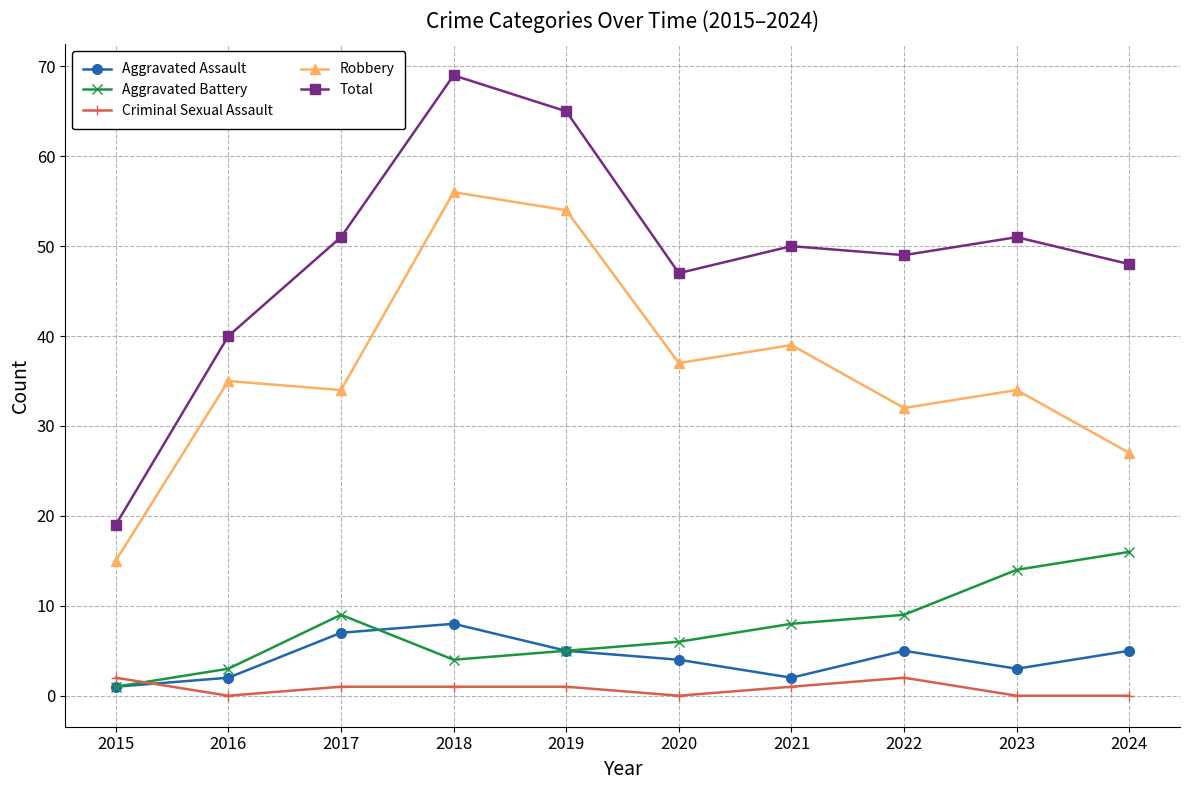

At which category is the sum across all series the highest?

2018